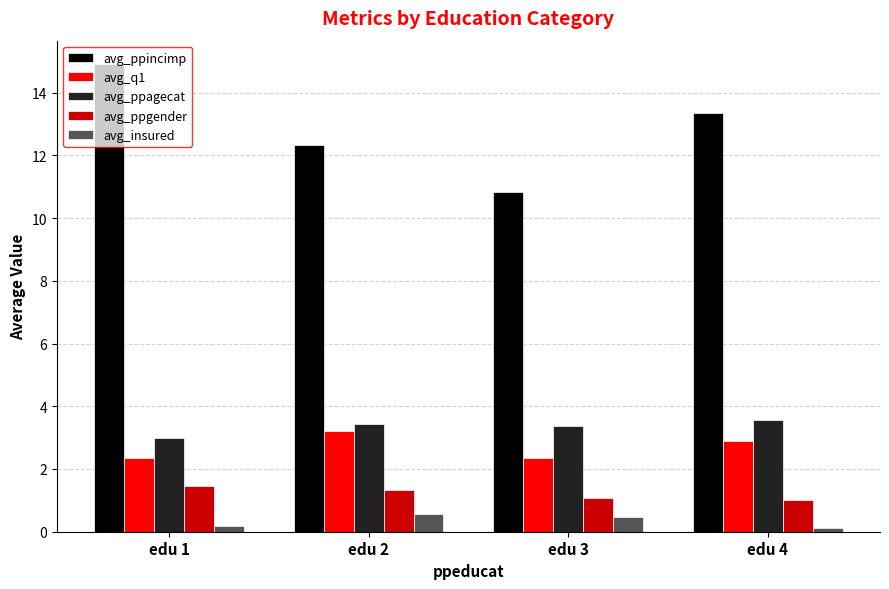

What is the sum of all avg_ppincimp values?

51.4